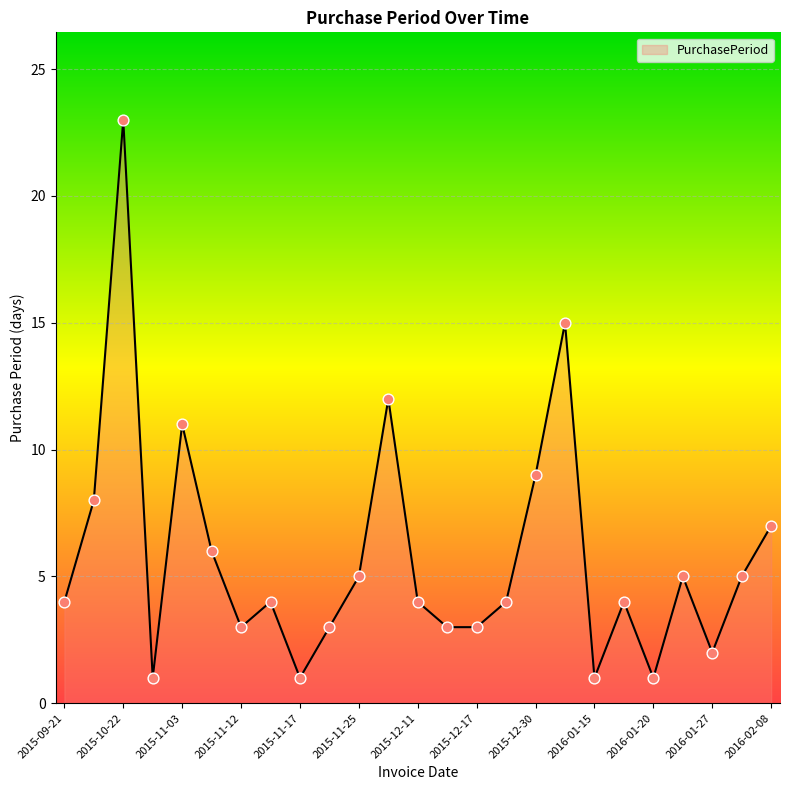

What is the difference between the maximum and minimum values?

22